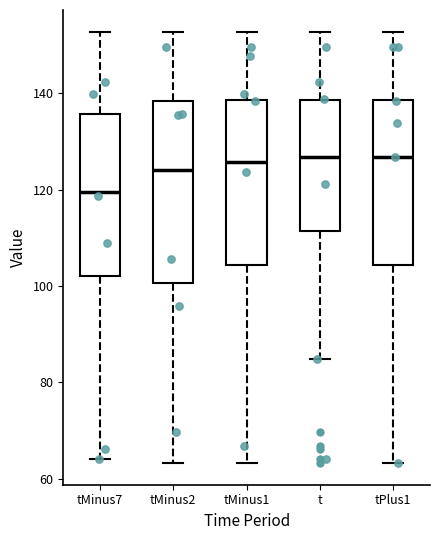

Where does the upper whisker of the box for tMinus2 end on the y-axis? The values are not printed on the chart, so give them approximately, as read against the axis.

152